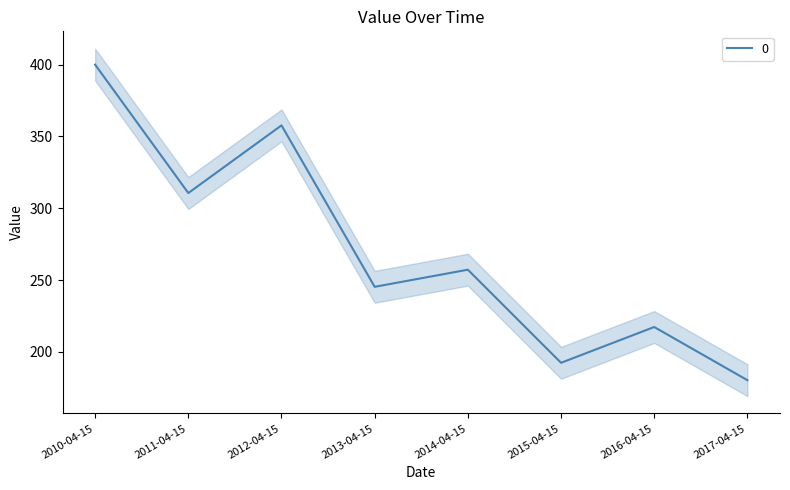

At which label does the data first exceed 257?

2010-04-15